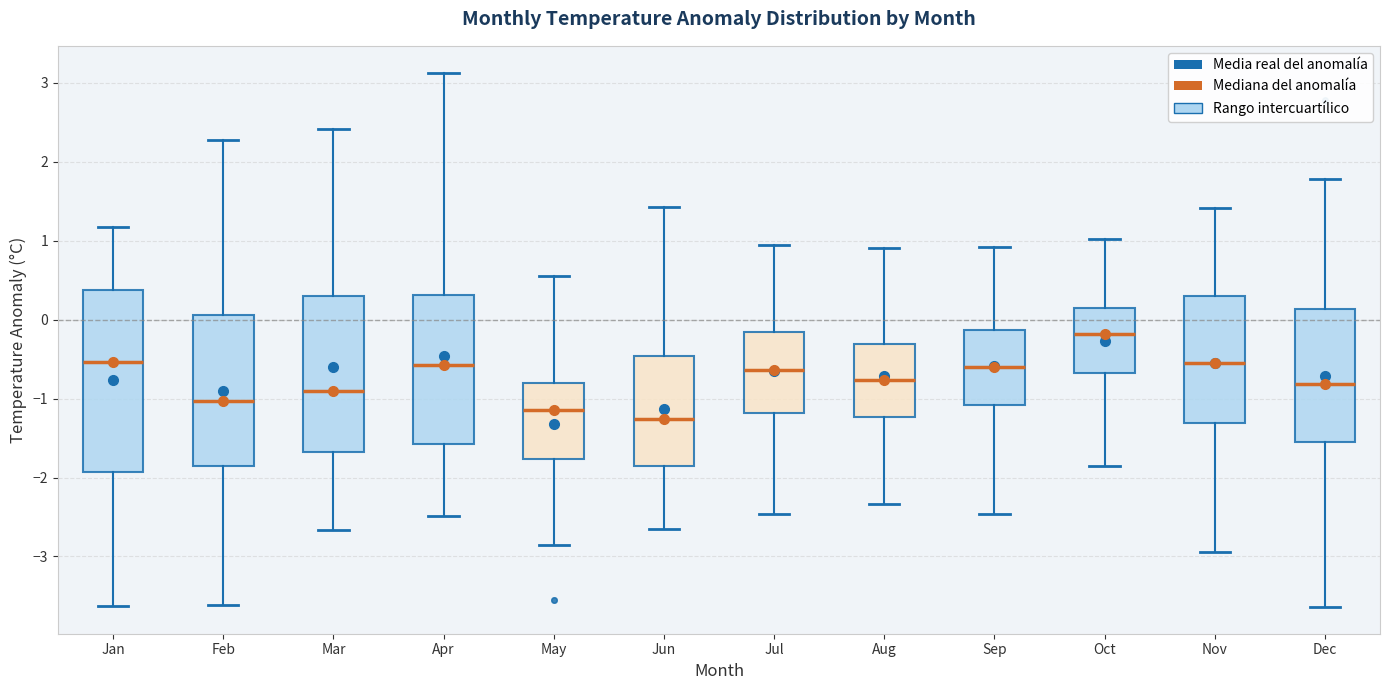

Which box is the tallest, from its lower edge to its upper edge?

Jan